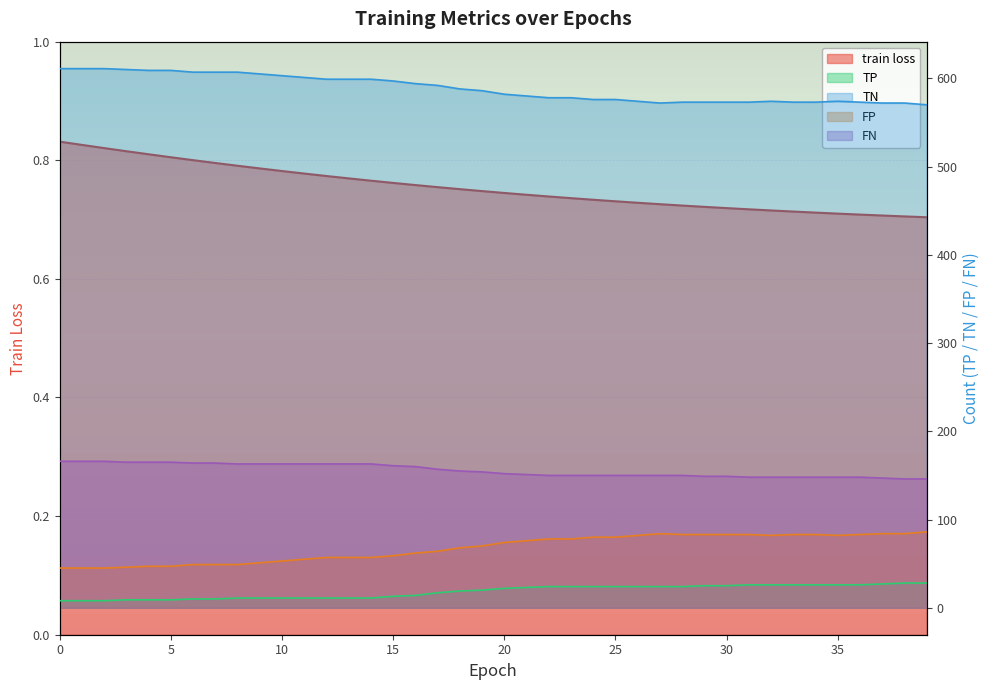

True or false: train loss and FN cross at least once.

False